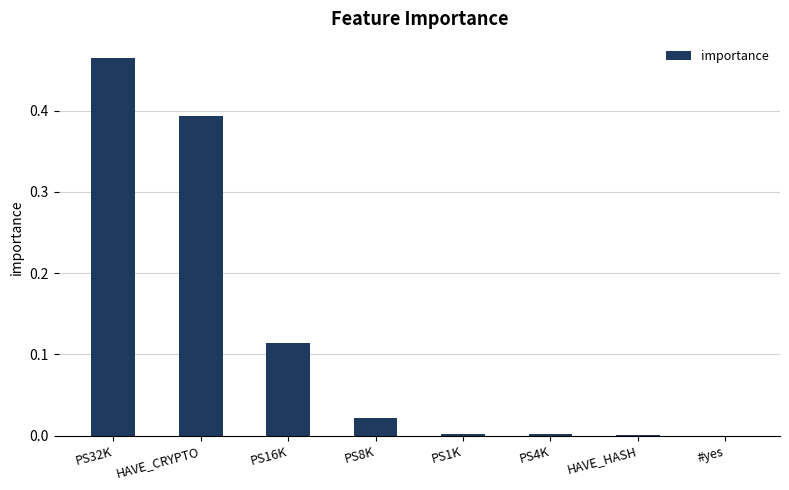

At which category does the chart reach its peak across all series?

PS32K